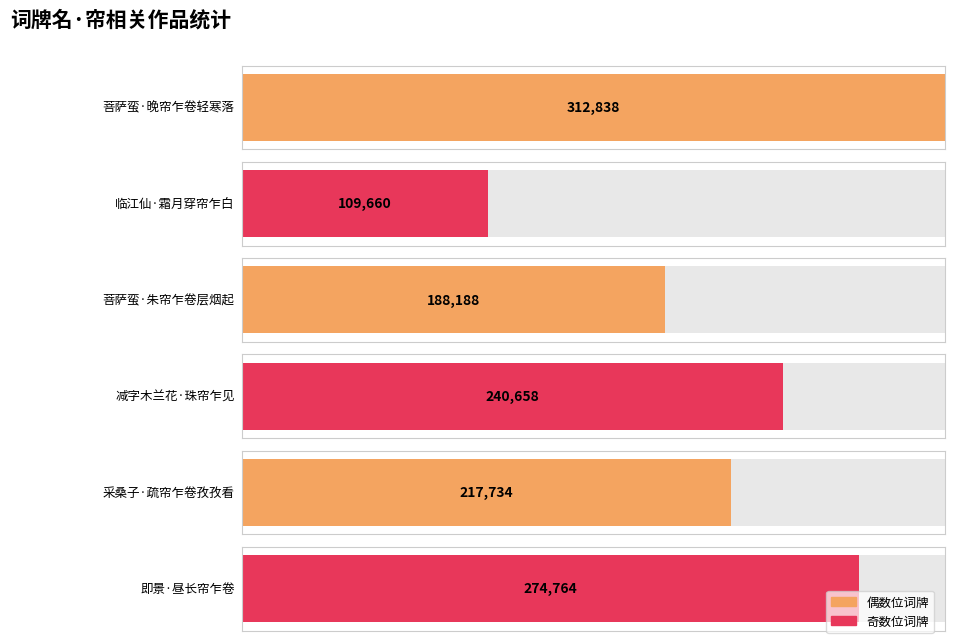

At which category does the chart reach its peak across all series?

菩萨蛮·晚帘乍卷轻寒落